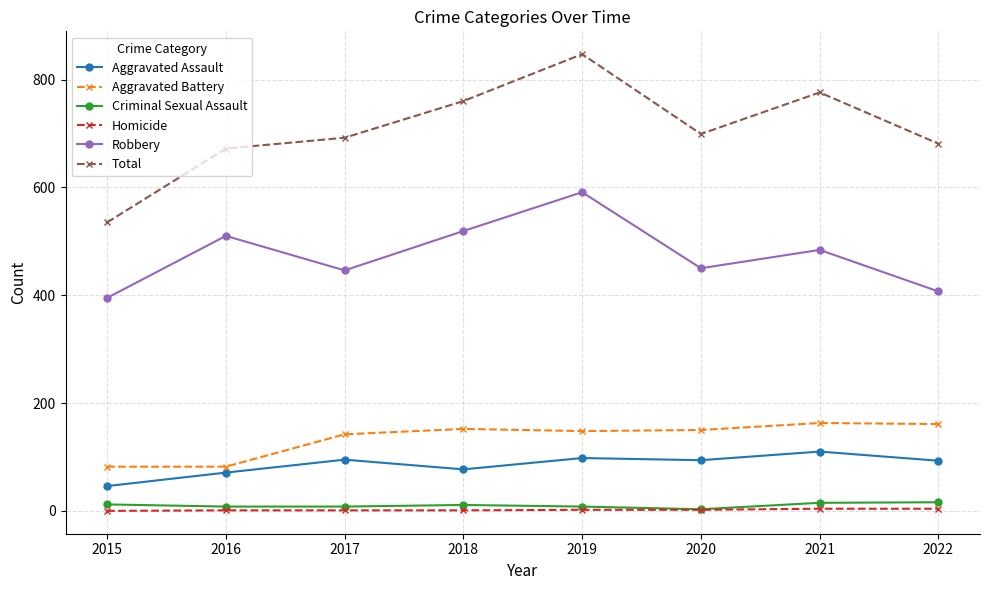

True or false: Aggravated Assault and Total intersect in this chart.

False